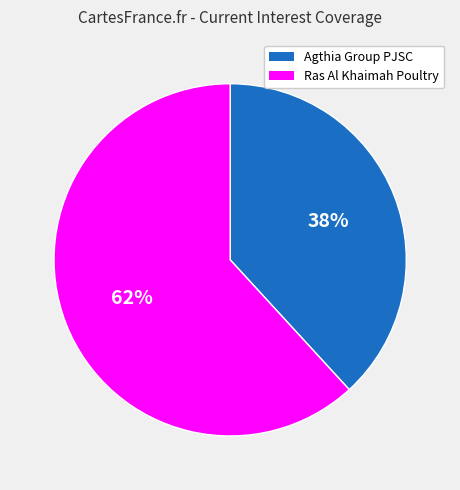

The Agthia Group PJSC slice represents 45% of the pie. True or false?

False